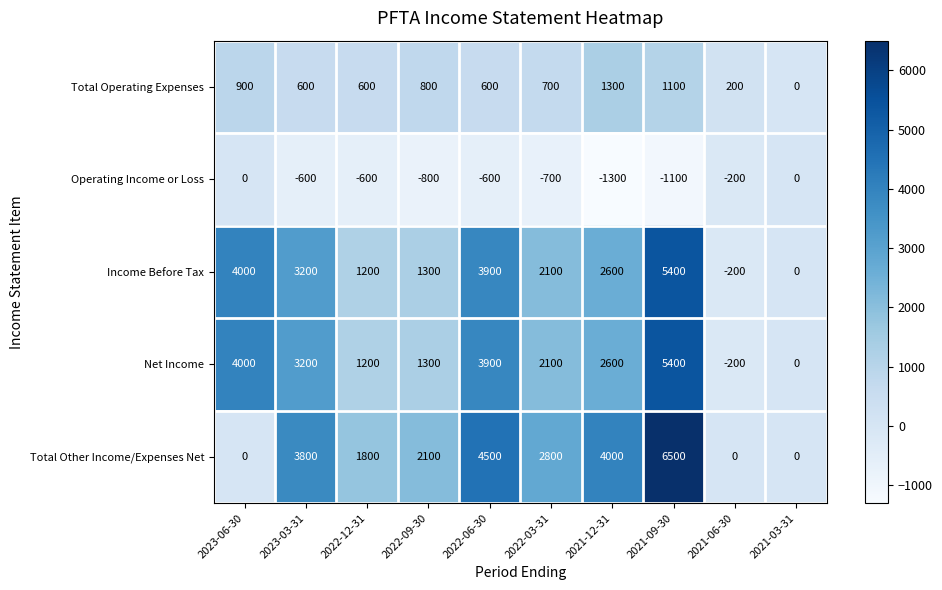

What is the difference between the highest and lowest values at 2022-09-30?

2900